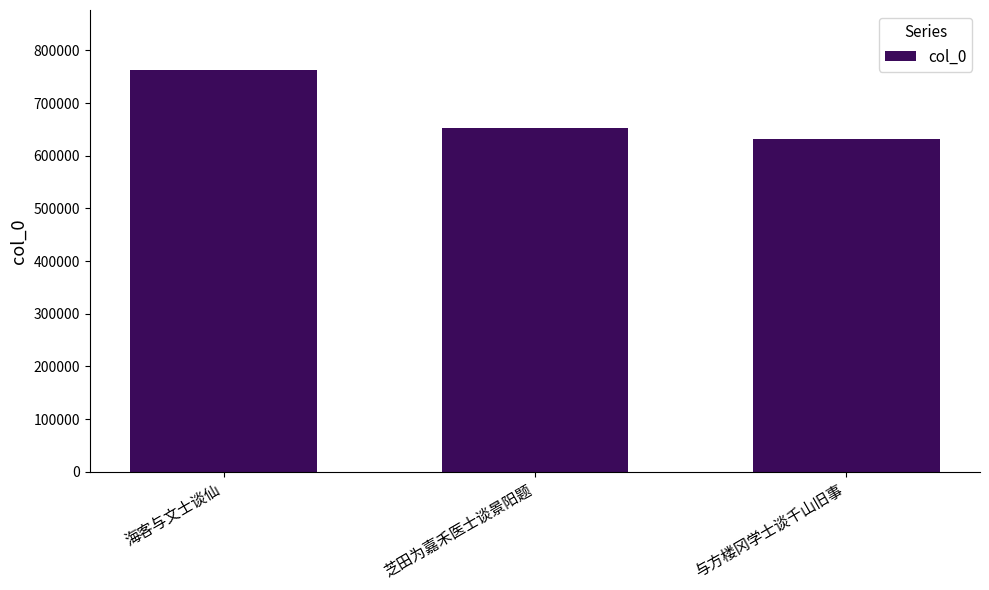

Reading left to right, transcribe all the data shown in this chart.

海客与文士谈仙=762511	芝田为嘉禾医士谈景阳题=653536	与方楼冈学士谈千山旧事=631178